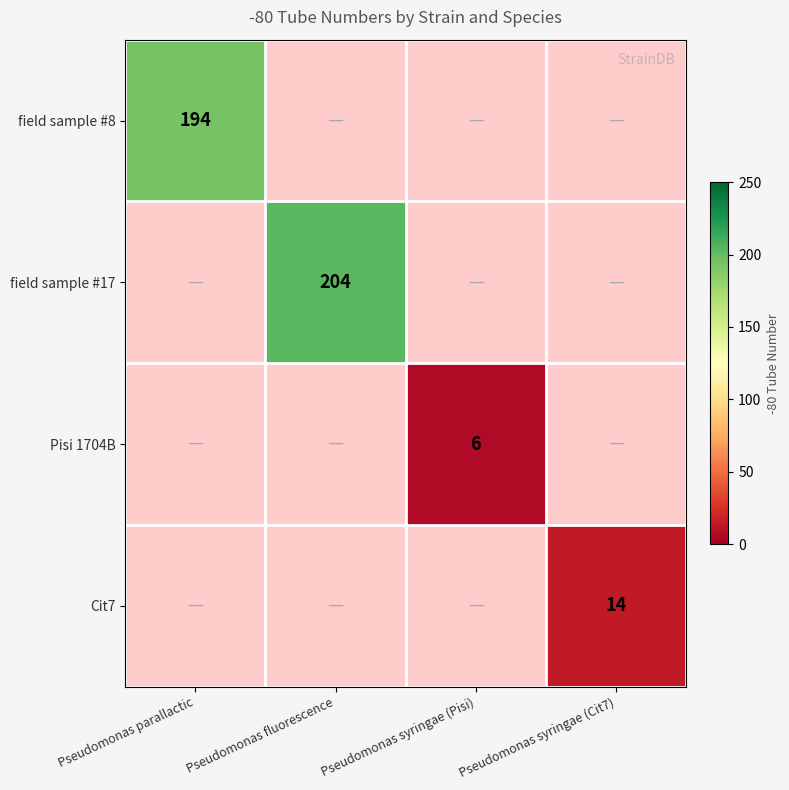

What is the minimum value shown in the chart?

6.0